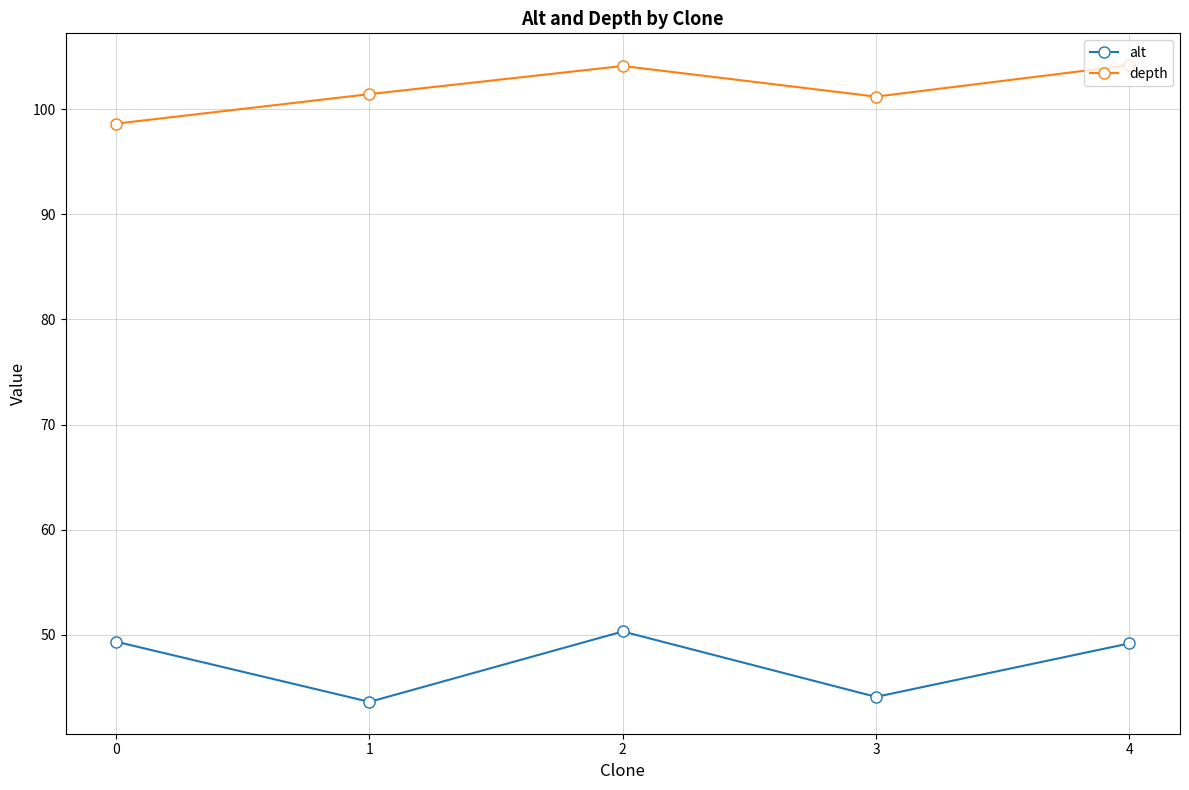

List the series in order of their peak value, lowest first.

alt, depth